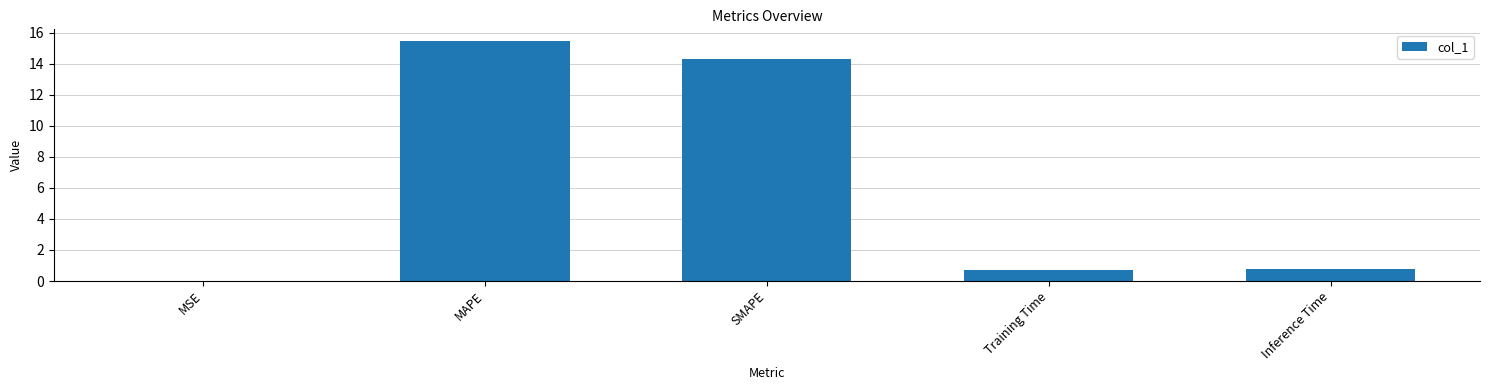

What value does the data have at MAPE?

15.4